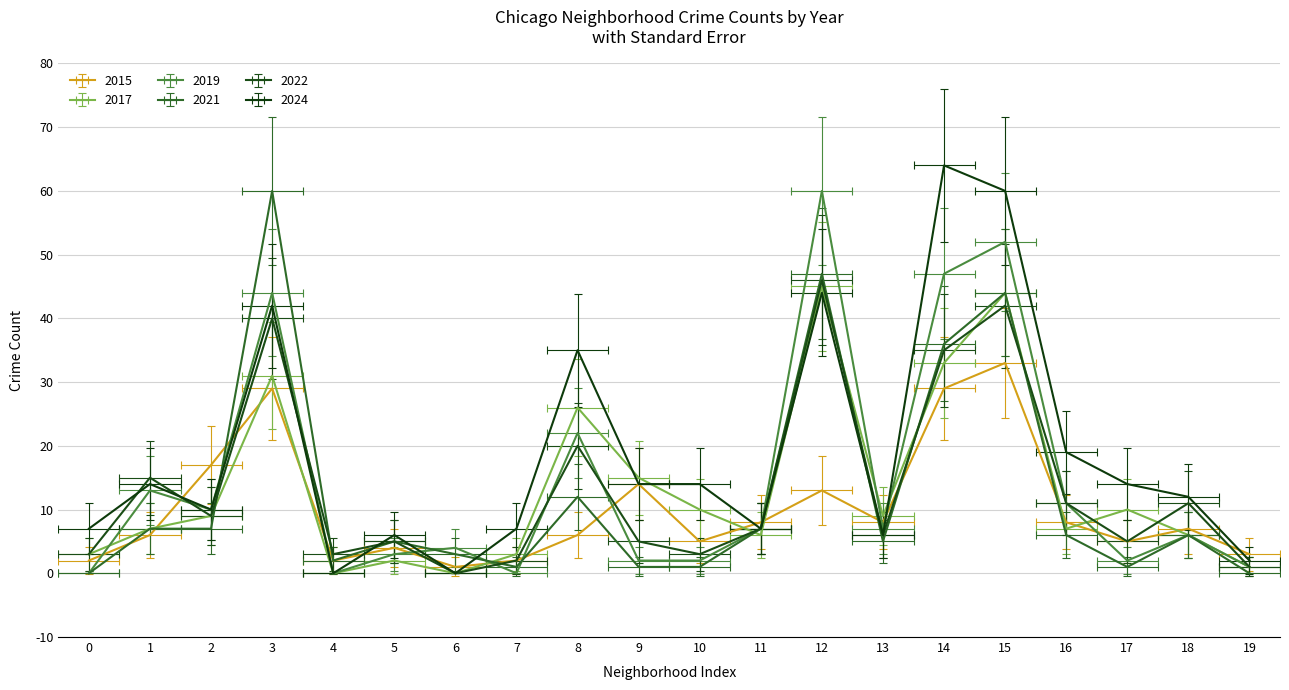

How many times do 2019 and 2017 cross each other?

6